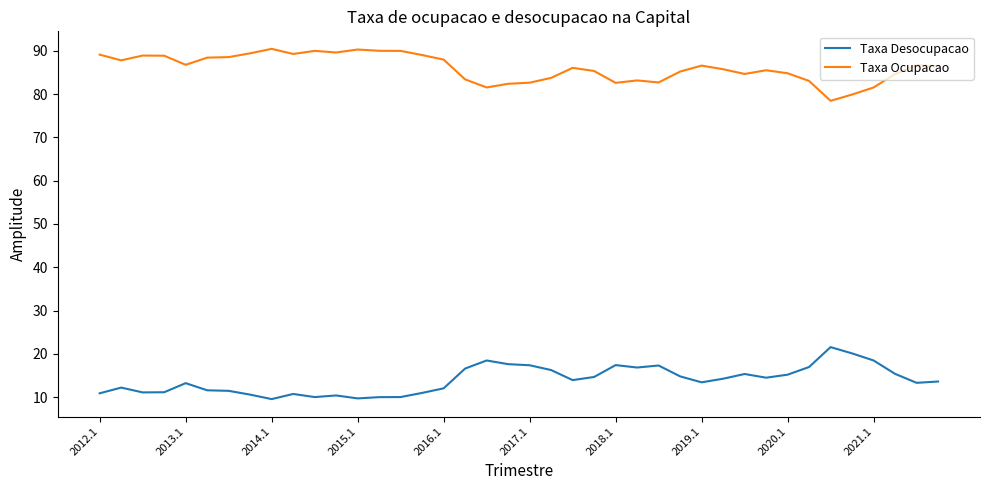

What is the difference between the second highest and second lowest values in the Taxa Ocupacao series?

10.4